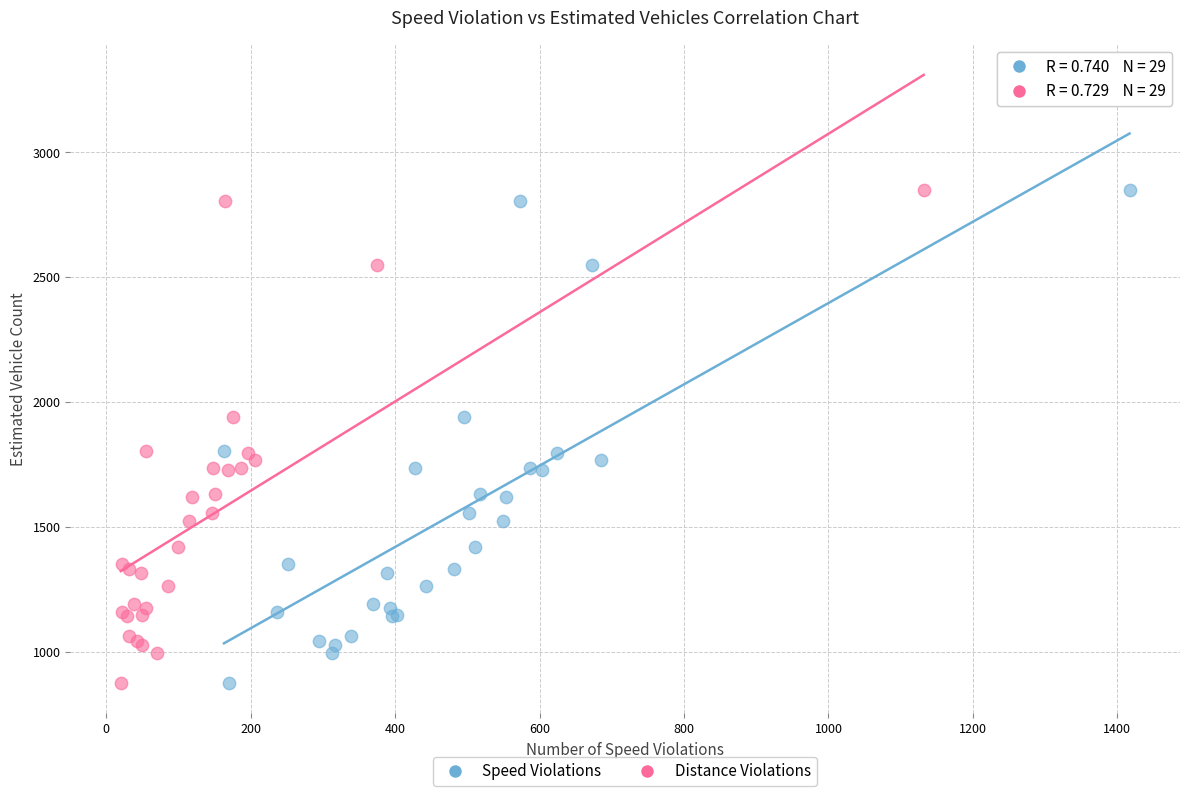

What are all the series names shown in the legend?

Speed Violations, Distance Violations